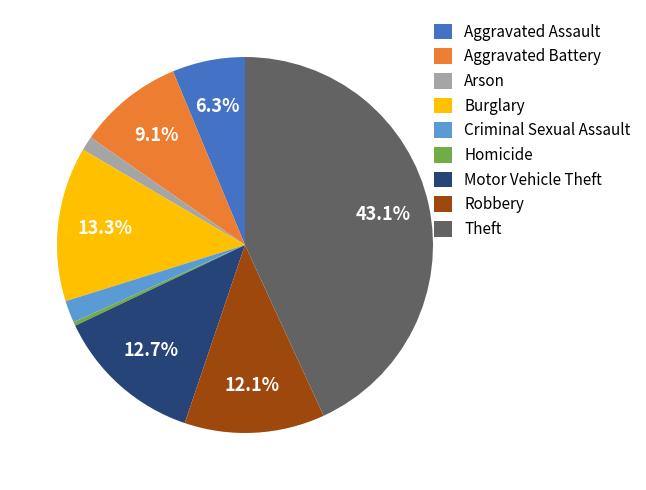

Is there any slice that represents more than half of the pie?

No